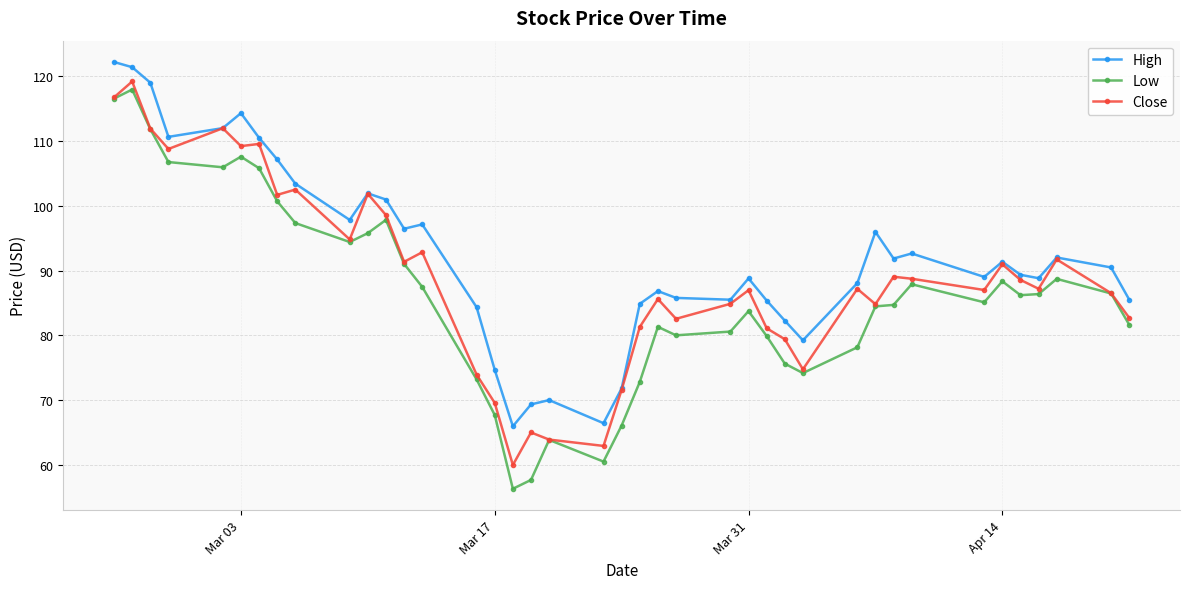

What is the lowest value of the Low series?

56.3